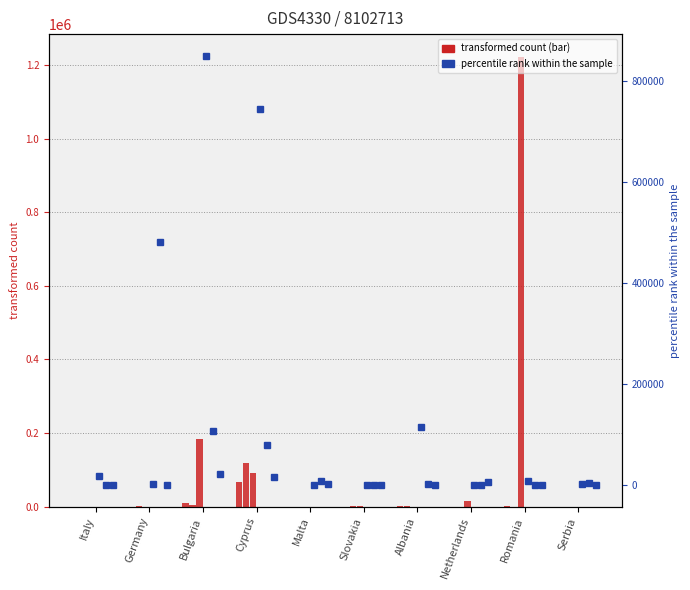

How many bars are there in total?

60